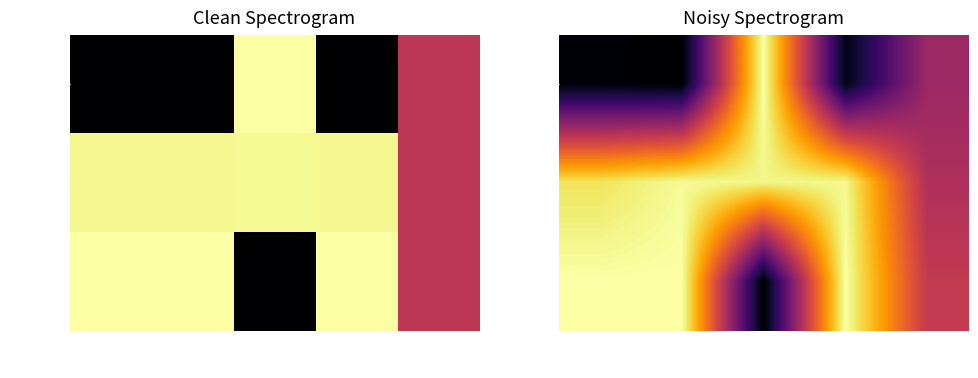

Rank the series by their average value, from highest to lowest.

veh_6440, veh_6449, veh_2768